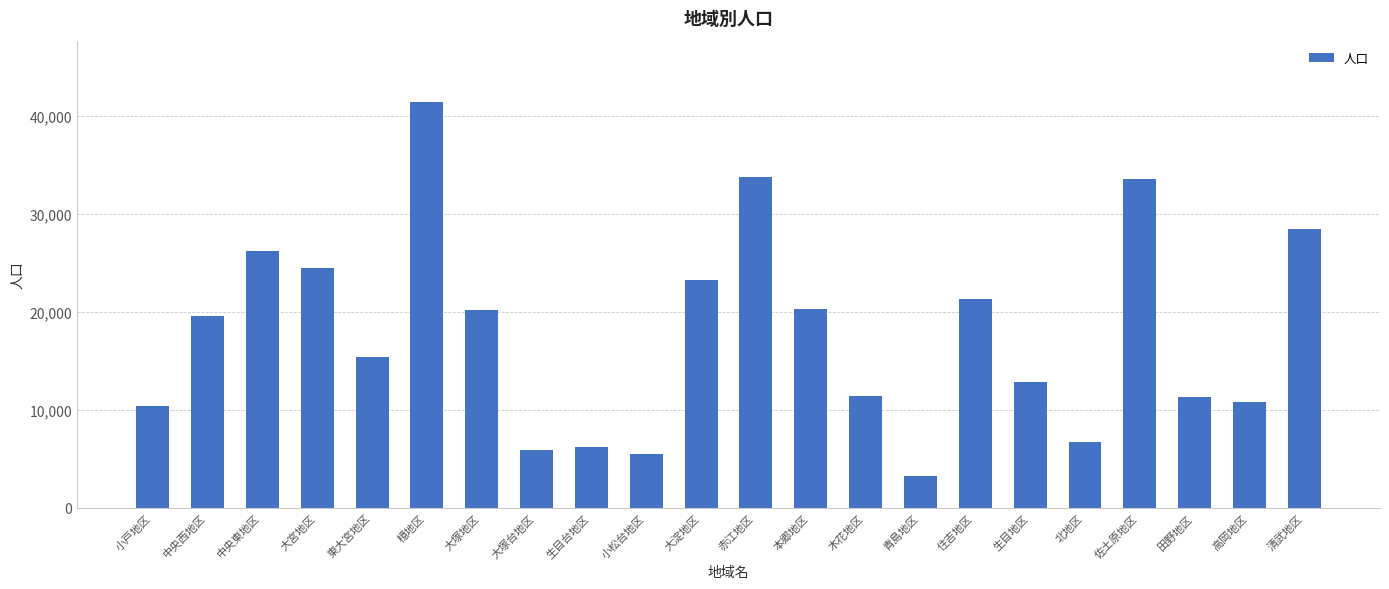

At which category does the chart reach its minimum across all series?

青島地区